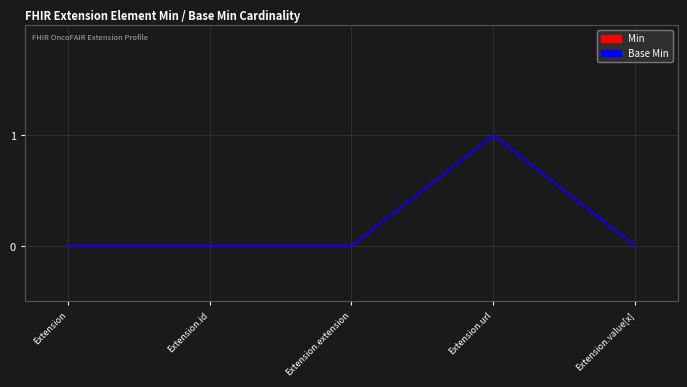

Is this an area chart (filled region under the line)?

No